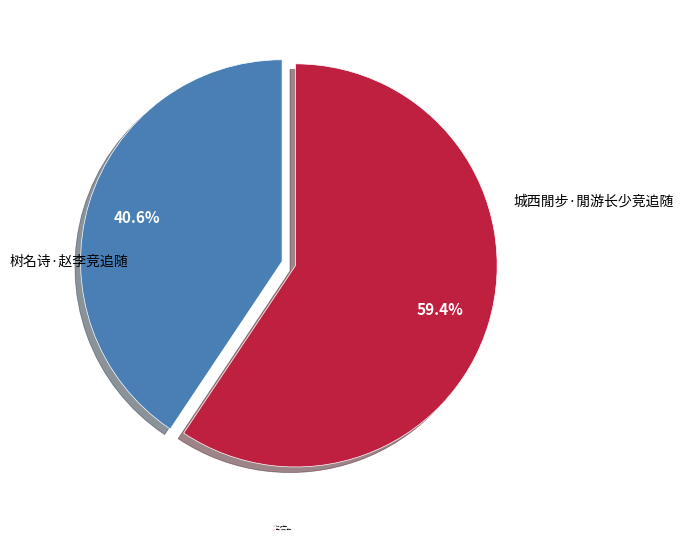

Rank the categories by value from lowest to highest.

树名诗·赵李竞追随, 城西閒步·閒游长少竞追随